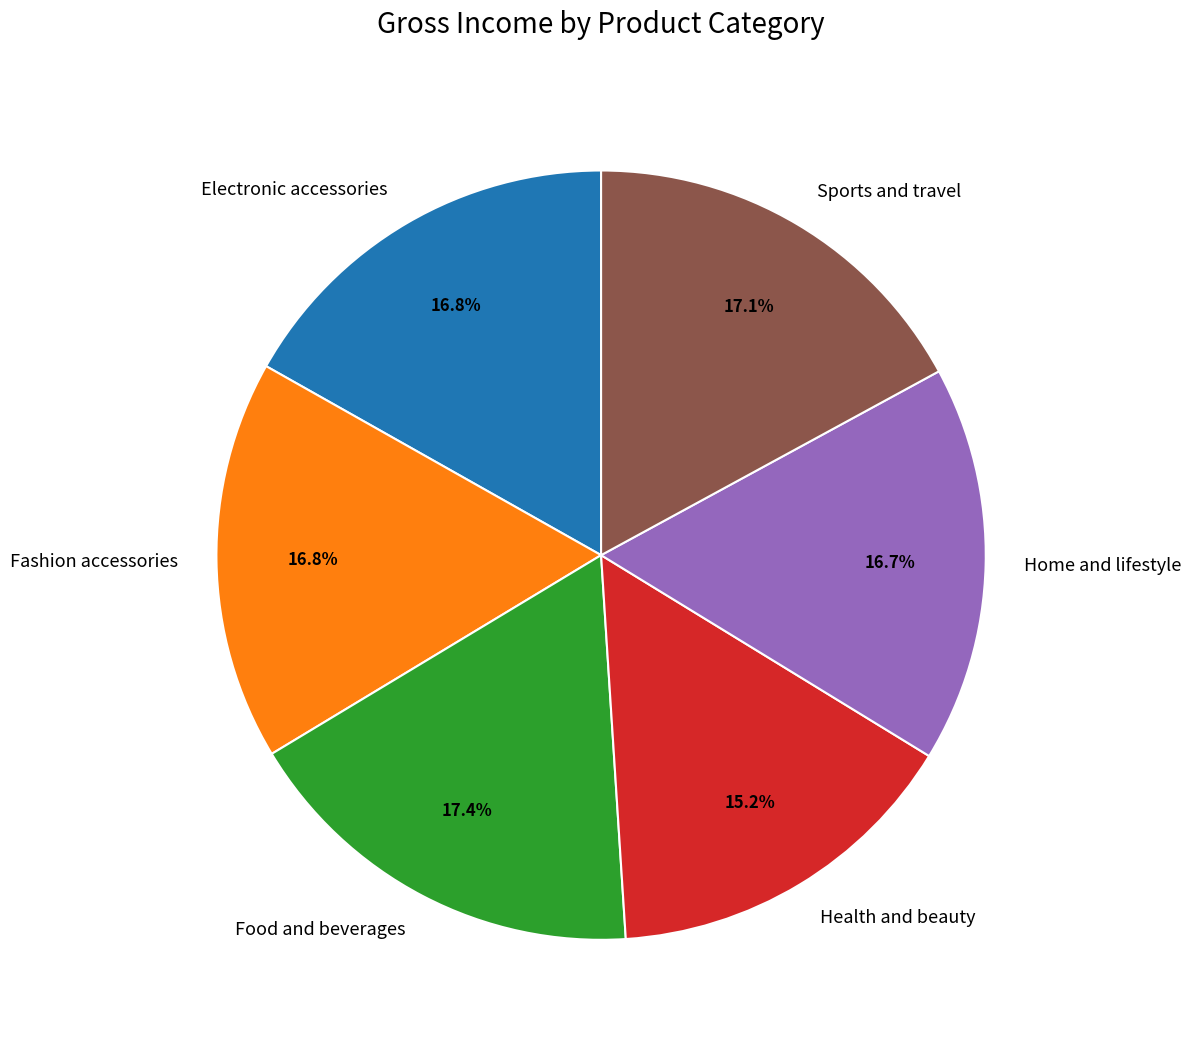

To the nearest percent, what is the average slice percentage?

17%